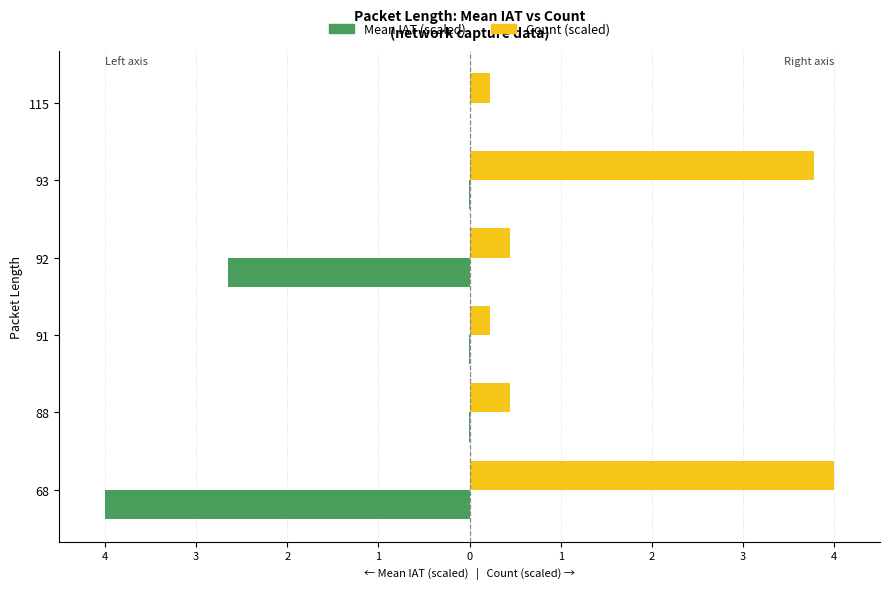

What is the maximum value shown in the chart?

4.0